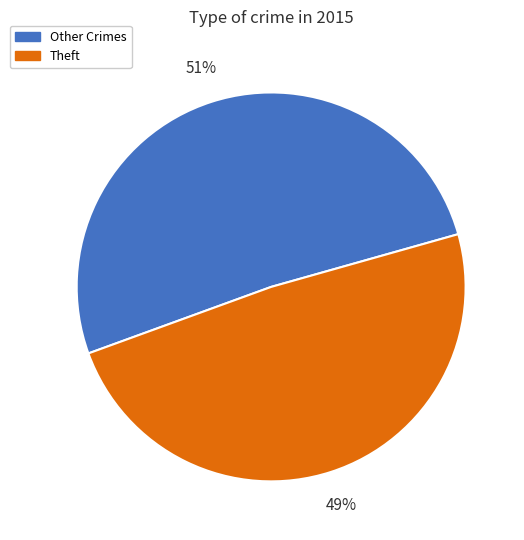

Combined, do Other Crimes and Theft account for over 50%?

Yes